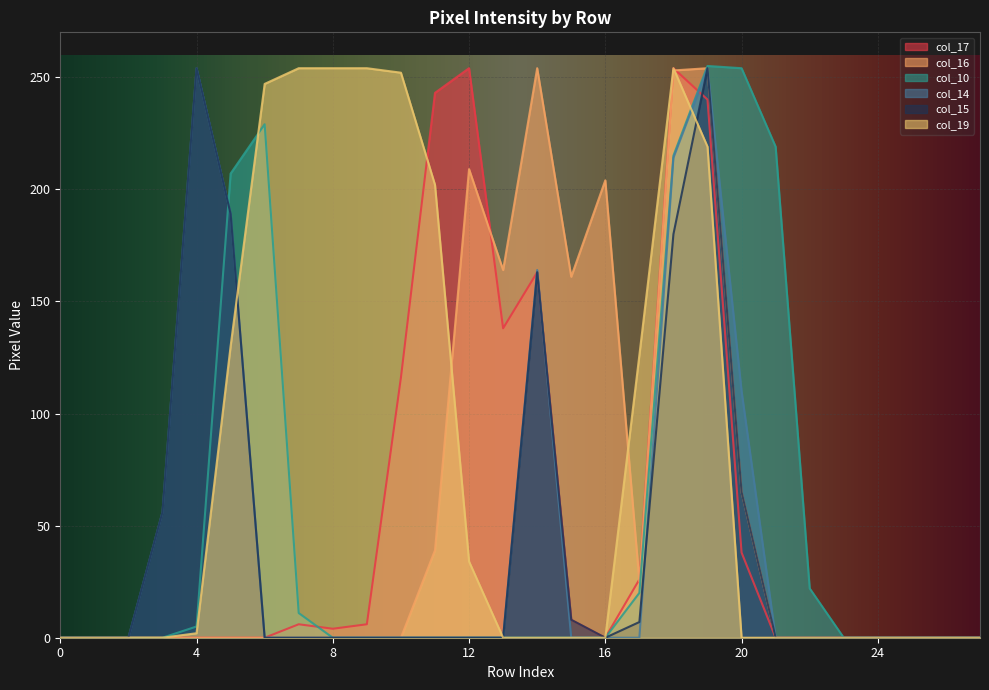

Reading right to left, transcribe all the data shown in this chart.

col_17: 0	0	0	0	0	0	0	38	240	254	26	0	8	163	138	254	243	116	6	4	6	0	0	0	0	0	0	0
col_16: 0	0	0	0	0	0	0	65	254	253	25	204	161	254	164	209	39	0	0	0	0	0	0	0	0	0	0	0
col_10: 0	0	0	0	0	22	219	254	255	215	20	0	0	0	0	0	0	0	0	0	11	229	207	5	0	0	0	0
col_14: 0	0	0	0	0	0	0	110	254	214	0	0	0	164	0	0	0	0	0	0	0	0	189	254	56	0	0	0
col_15: 0	0	0	0	0	0	0	65	254	180	7	0	8	163	0	0	0	0	0	0	0	0	189	254	56	0	0	0
col_19: 0	0	0	0	0	0	0	0	219	254	126	0	0	0	0	34	202	252	254	254	254	247	130	2	0	0	0	0